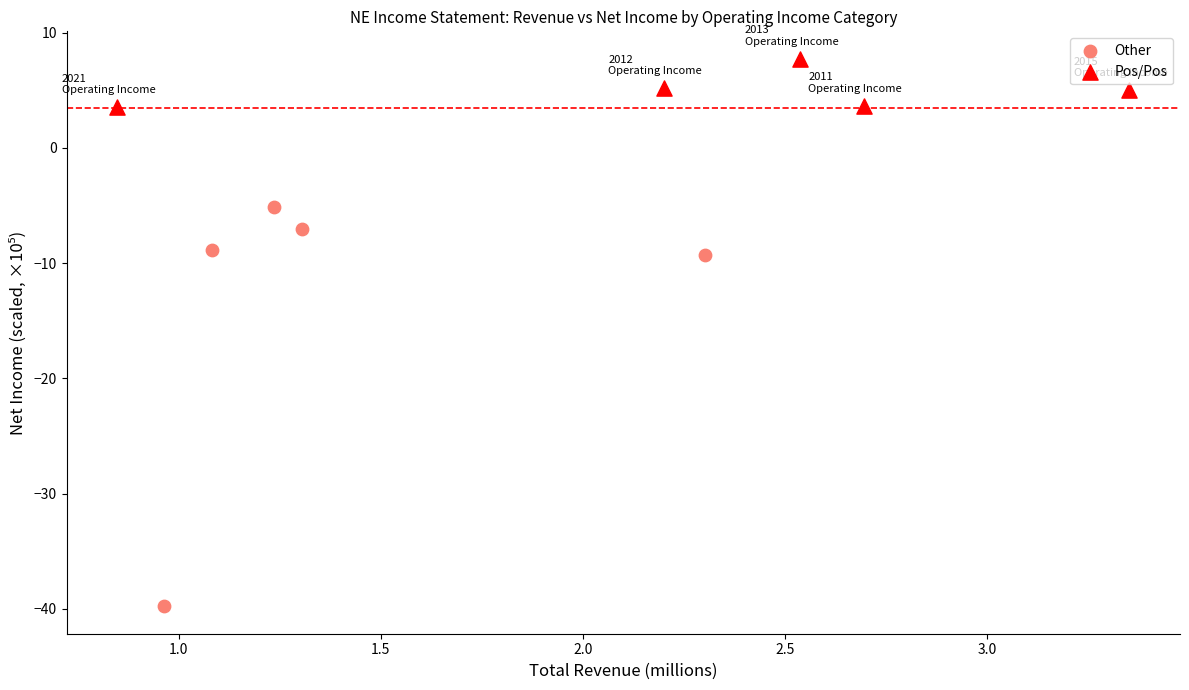

Which series has the largest Y range (max minus min)?

Other